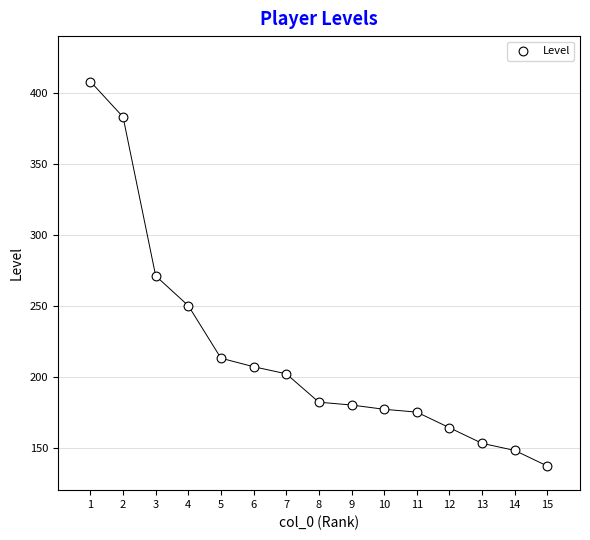

What is the range of X values (max minus min)?

14